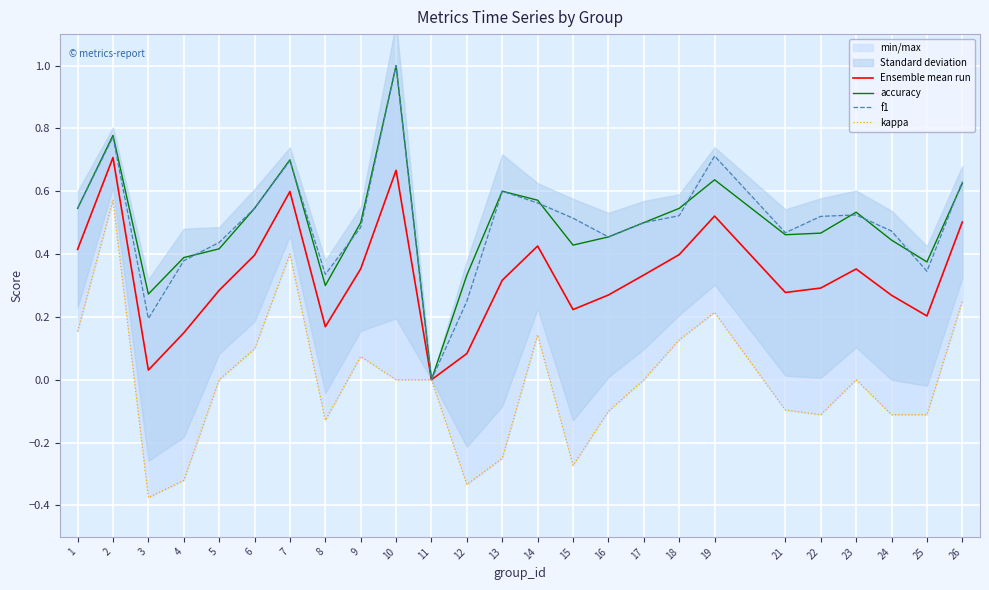

What is the highest value of the accuracy series?

1.0